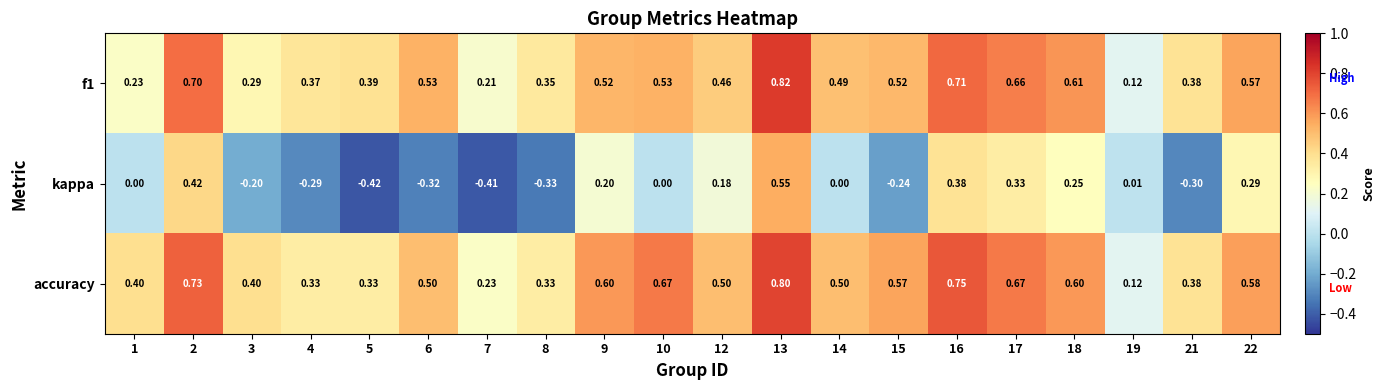

Count the number of data series in this chart.

3